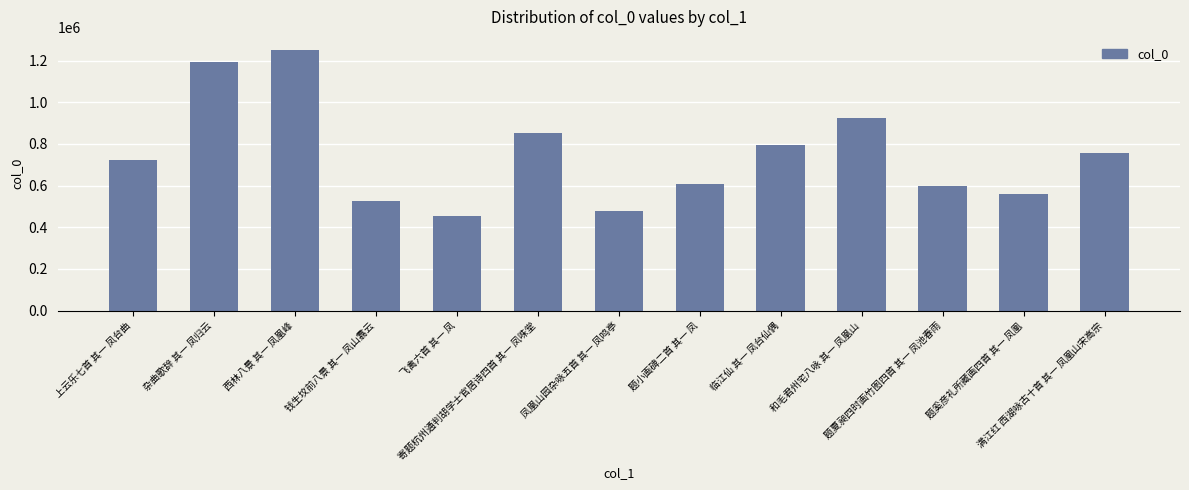

At which label is the value closest to 852453?

寄题杭州通判胡学士官居诗四首 其一 凤咮堂